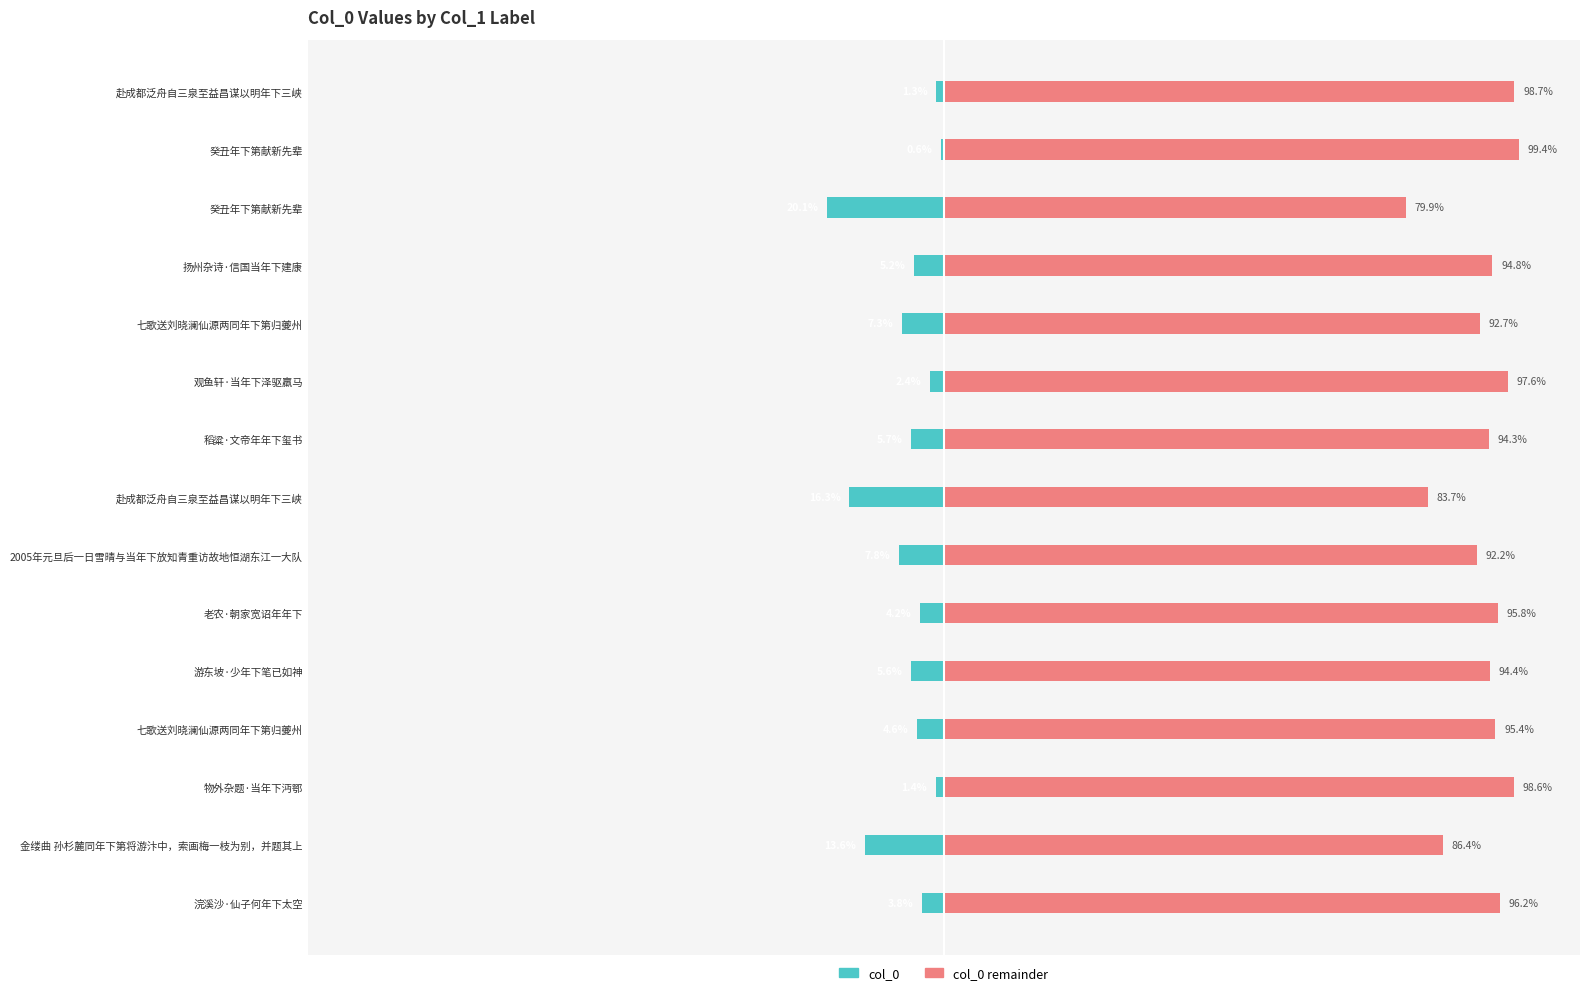

How many bars are there in total?

30